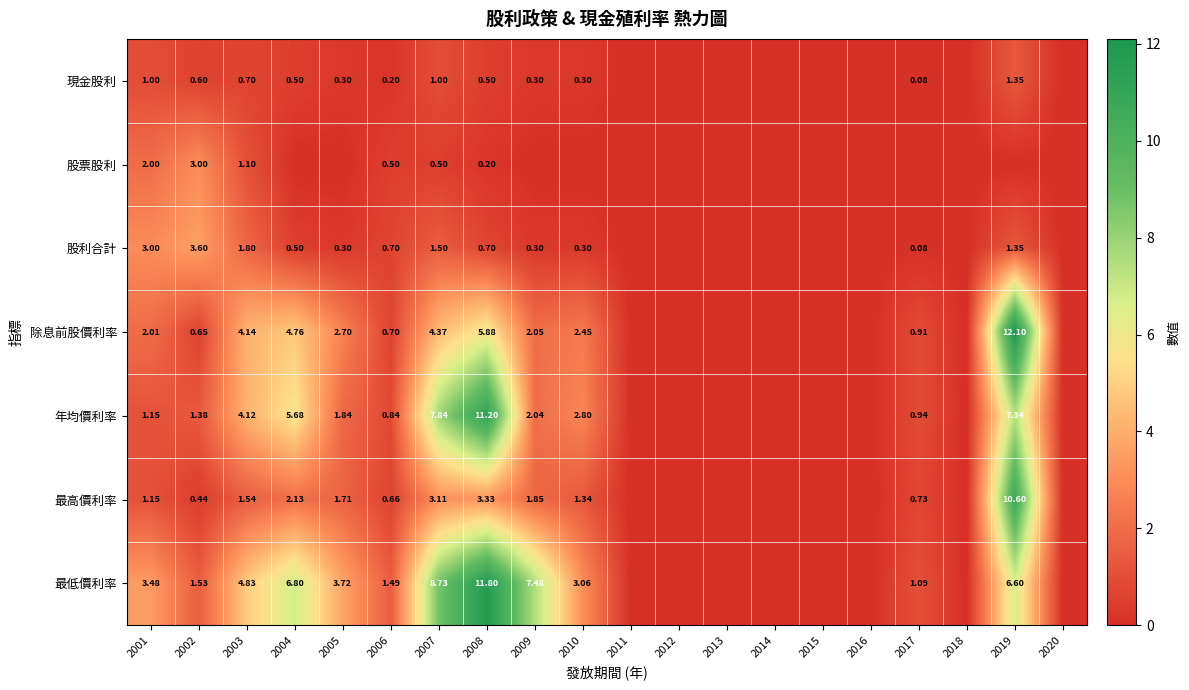

At 2007, list the series in order from largest to smallest.

最低價利率, 年均價利率, 除息前股價利率, 最高價利率, 股利合計, 現金股利, 股票股利